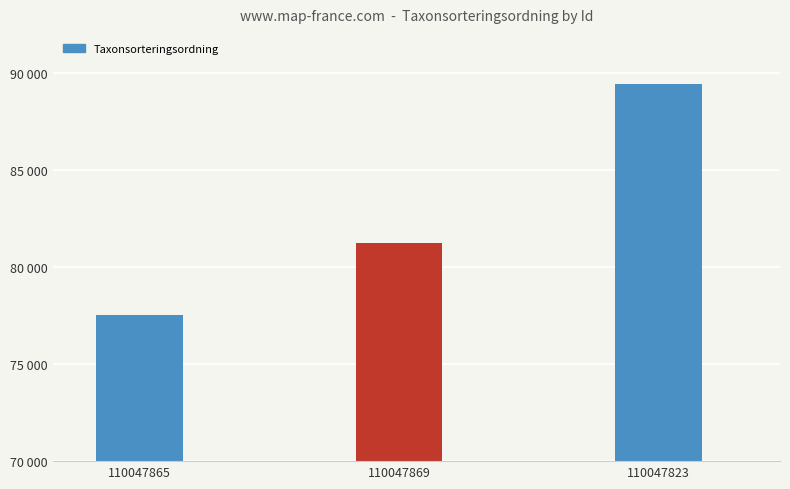

Which has a higher value, 110047823 or 110047869?

110047823